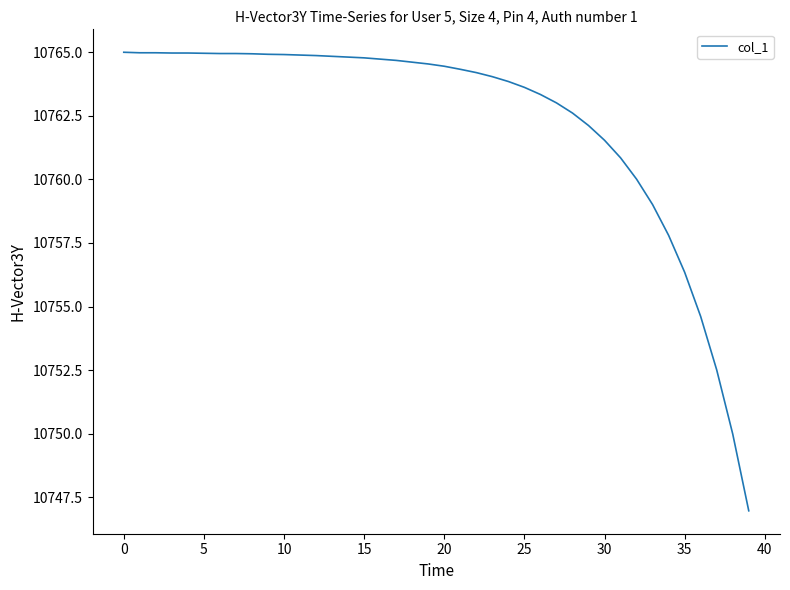

What is the maximum value shown in the chart?

10765.0